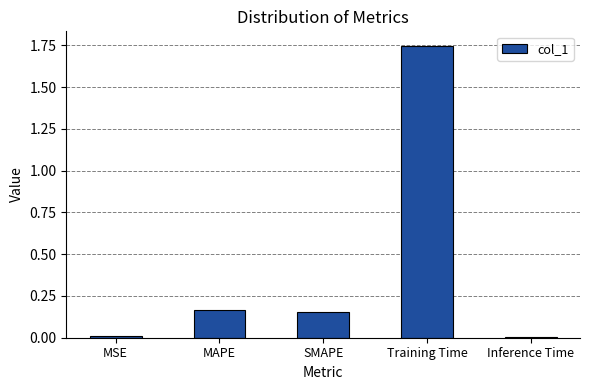

The chart shows a value of 0.1 at MAPE. True or false?

False